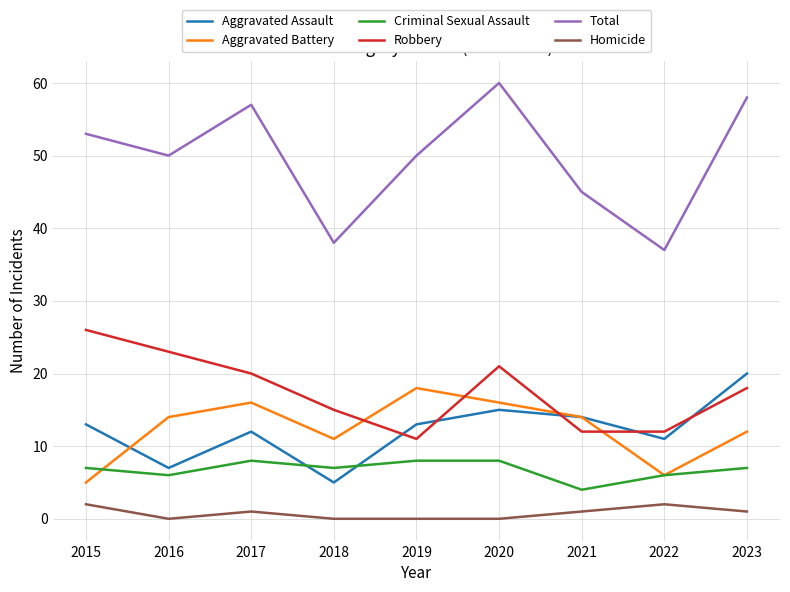

At which category is the sum across all series the highest?

2020